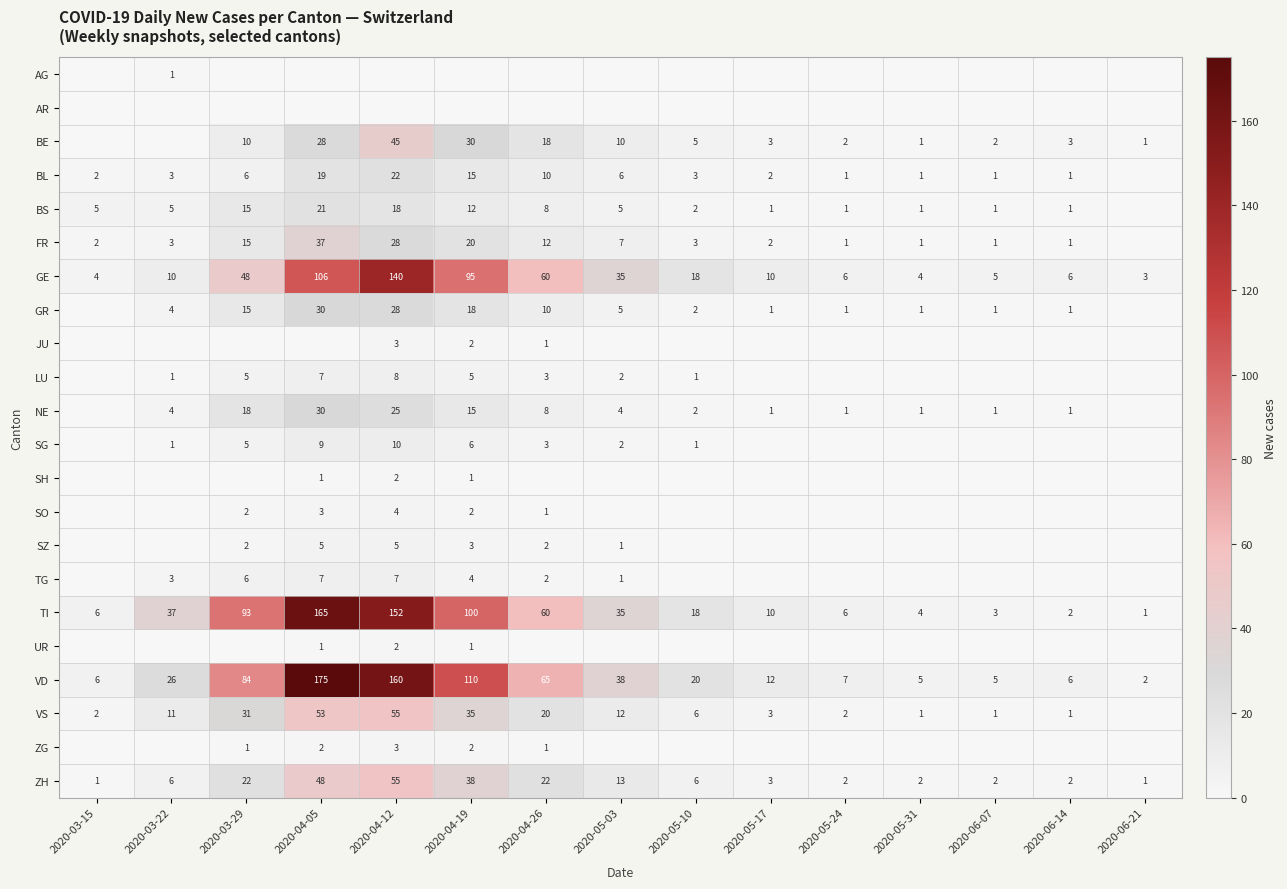

Is the value of TI at 2020-04-05 greater than the value of BS at 2020-04-12?

Yes